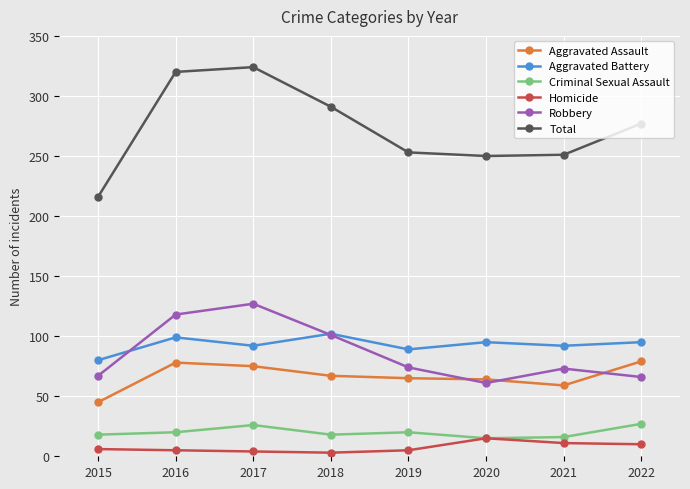

Is this an area chart (filled region under the line)?

No